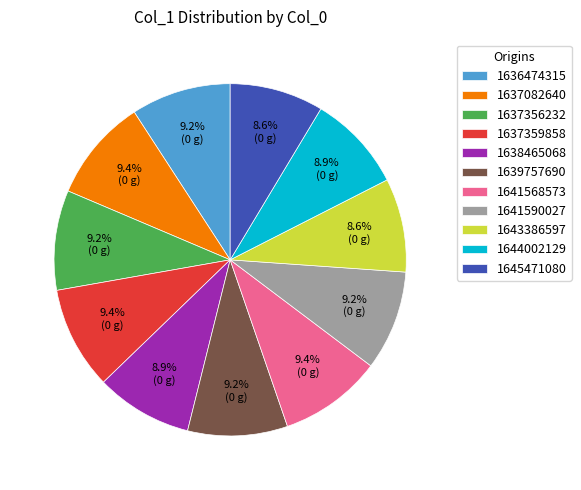

What is the ratio of the value at 1643386597 to the value at 1637356232?

0.9